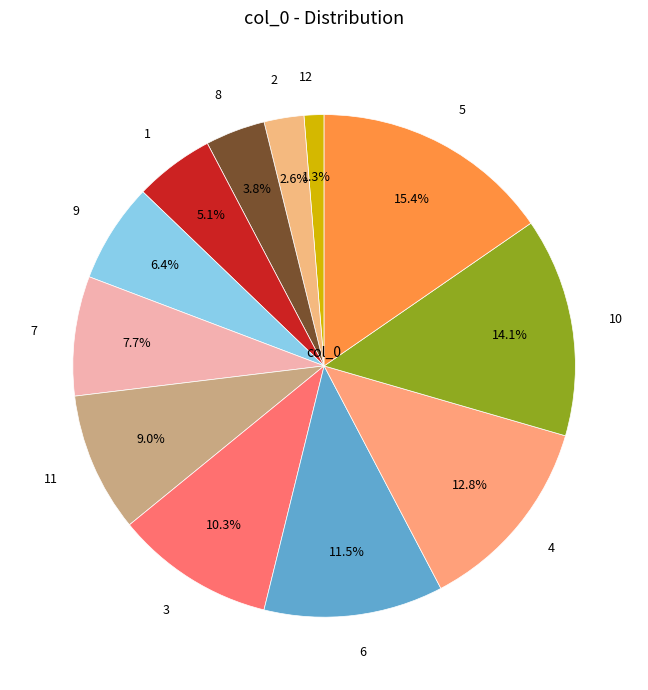

How much of the chart is everything except 12?

98.7%